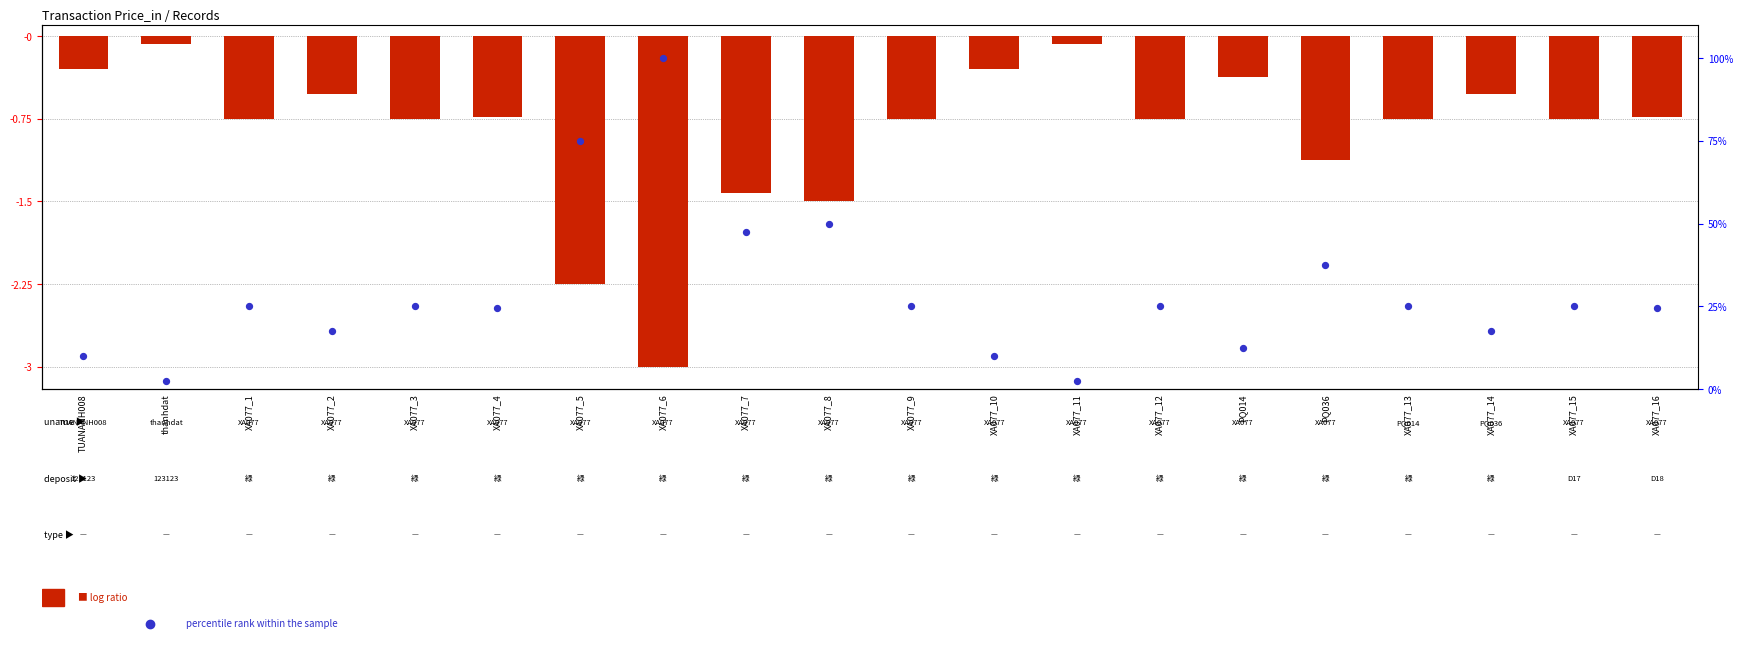

What are all the series names shown in the legend?

log ratio, percentile rank within the sample